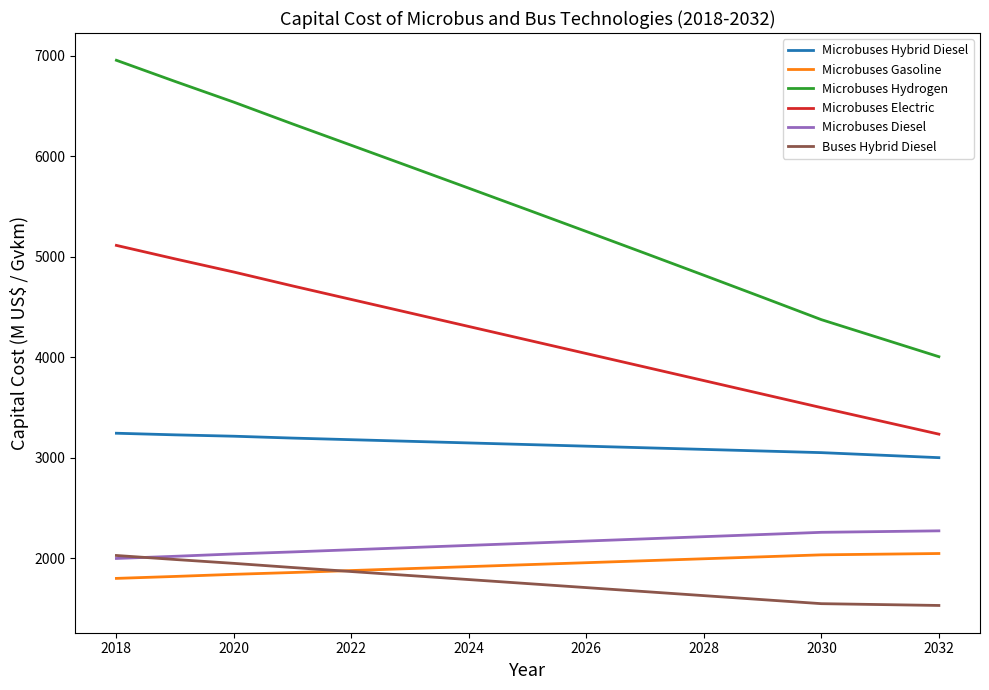

Which series has the largest range (max minus min)?

Microbuses Hydrogen